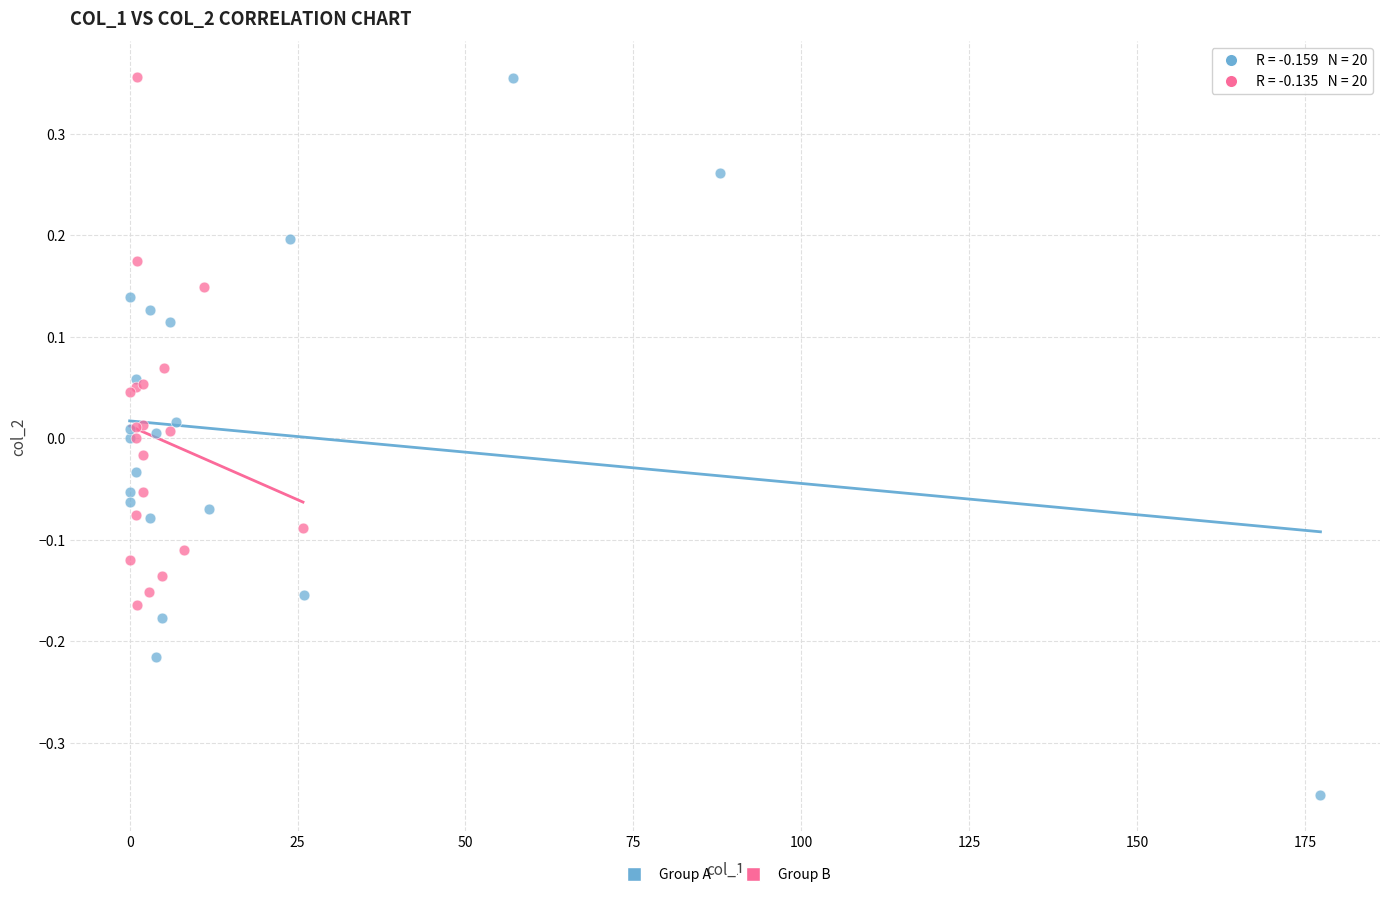

Which series has the largest Y range (max minus min)?

Group A